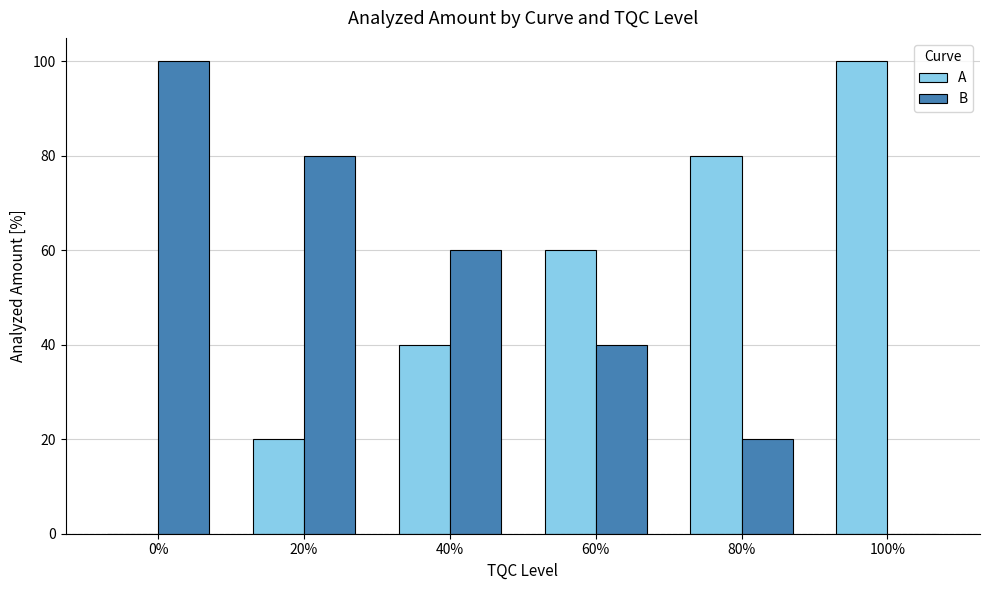

The value of A at 40% is 40. True or false?

True